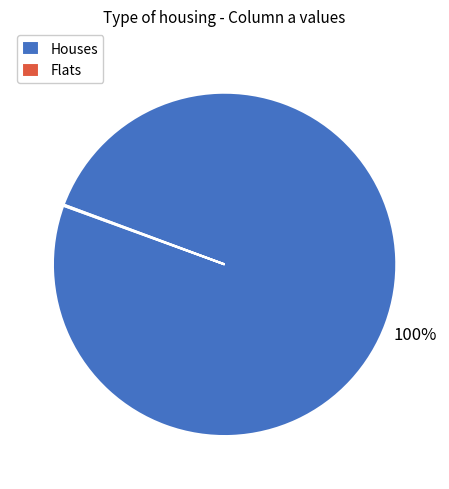

To the nearest percent, what percentage of the pie is Houses?

100%